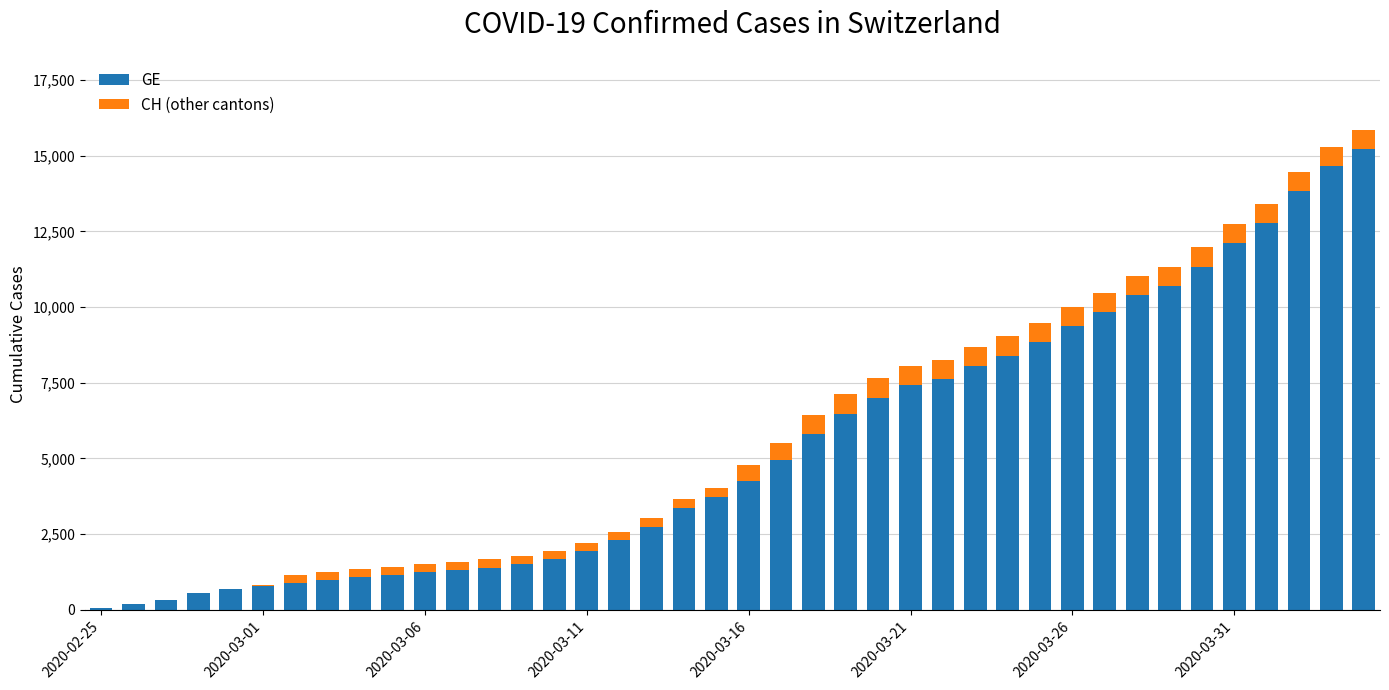

Count the number of categories in the chart.

40